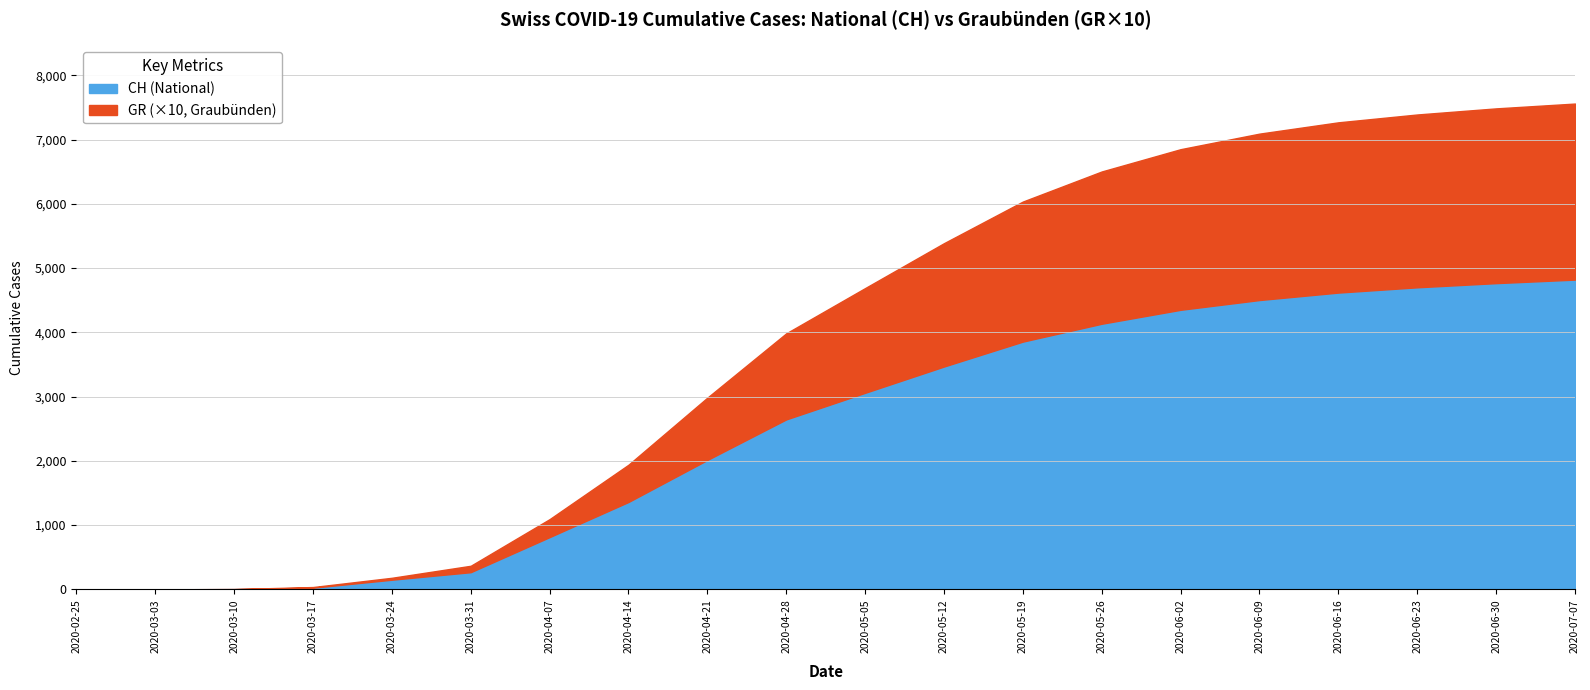

What is the value of the CH point at the 15th from the left?

4350